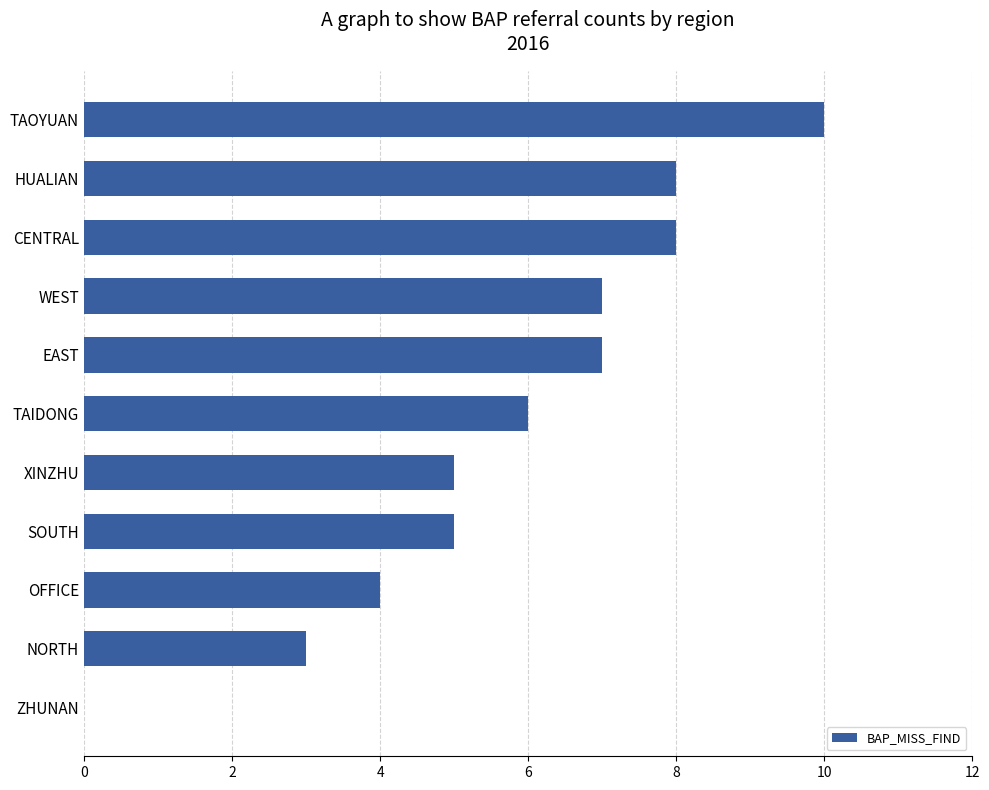

What is the greatest value displayed?

10